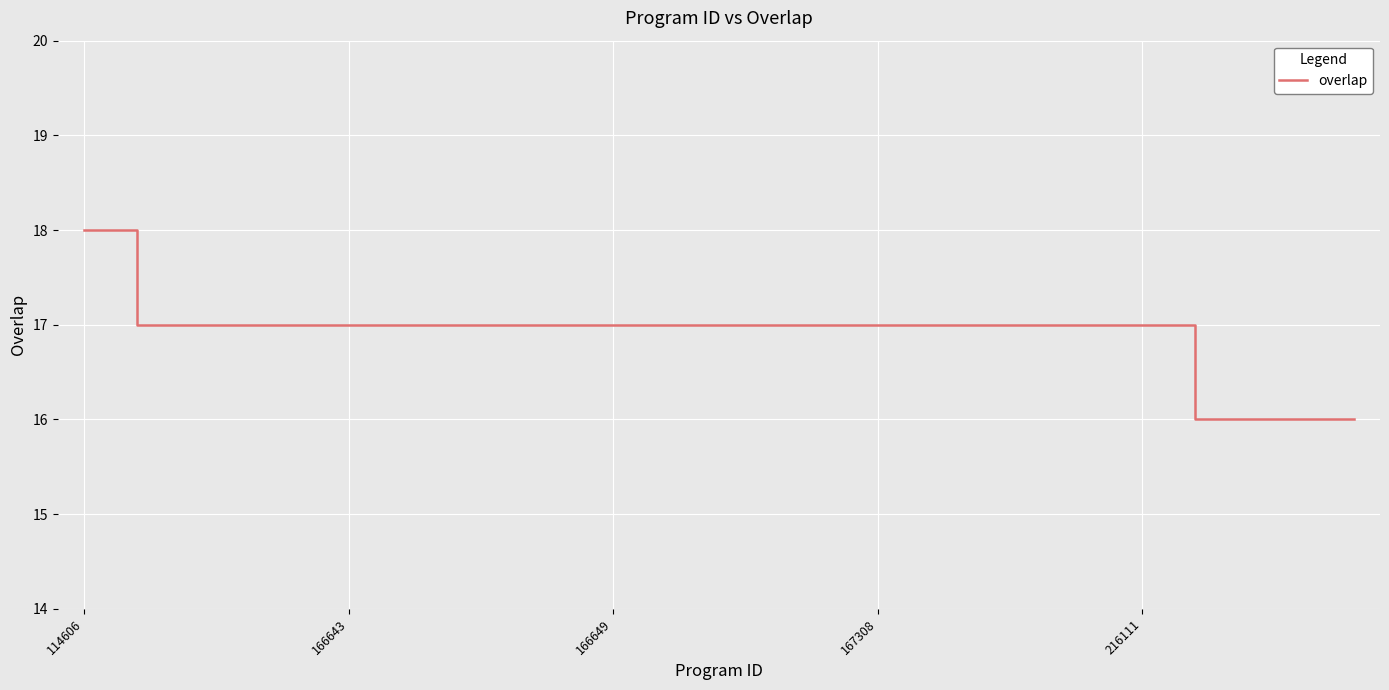

What is the smallest value displayed?

16